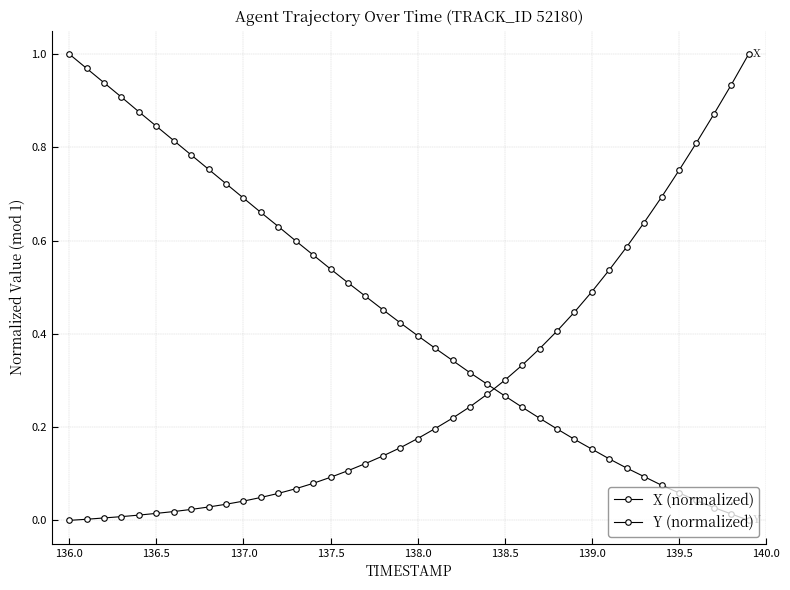

Is this an area chart (filled region under the line)?

No